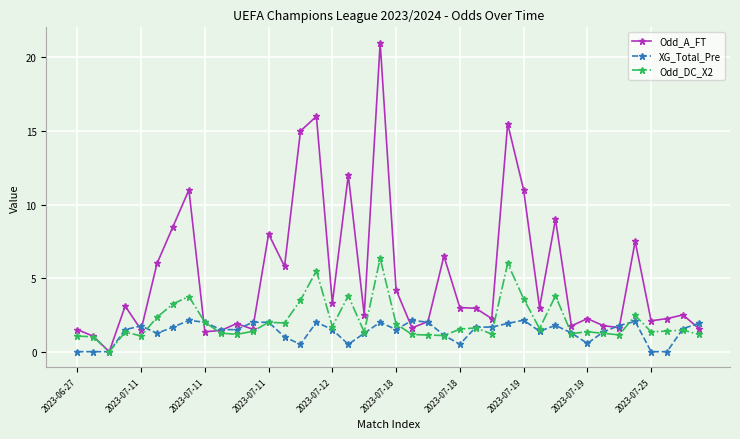

List the series in order of their overall mean, highest first.

Odd_A_FT, Odd_DC_X2, XG_Total_Pre